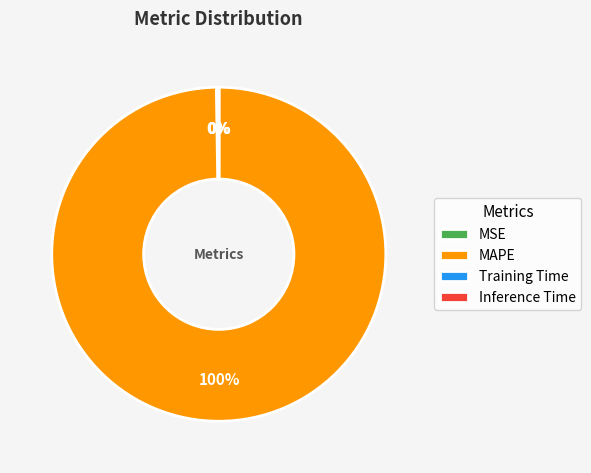

What is the majority slice?

MAPE